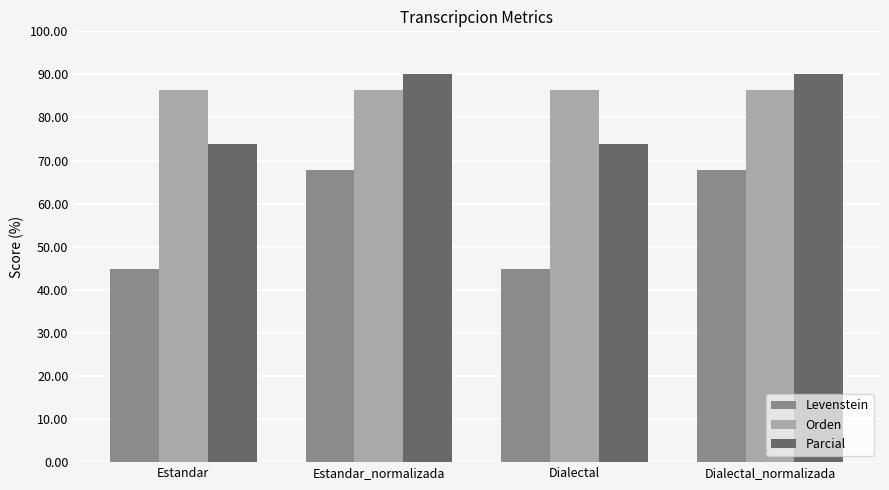

Where does the Levenstein series first go above 67?

Estandar_normalizada